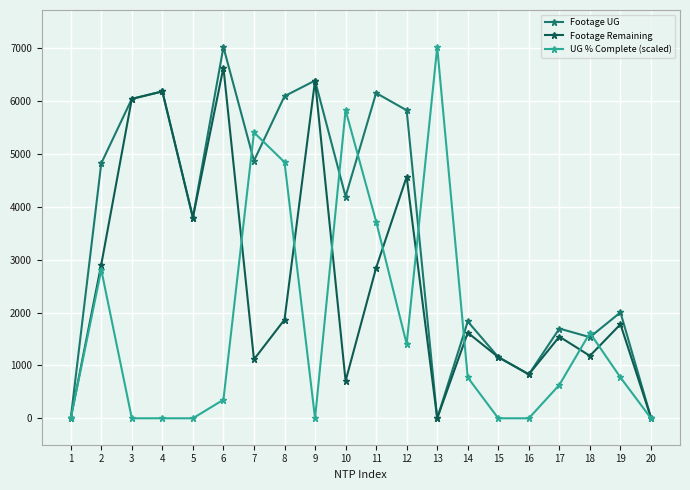

How many data points in Footage UG are less than 4194?

10